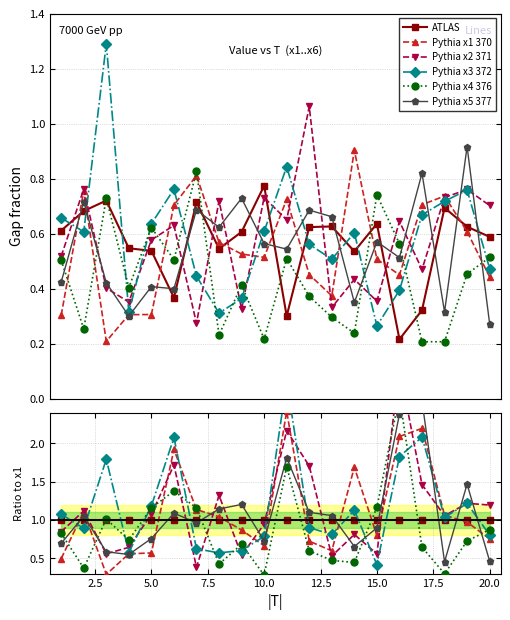

True or false: Pythia x2 371 has more than 2 interior local peaks.

True